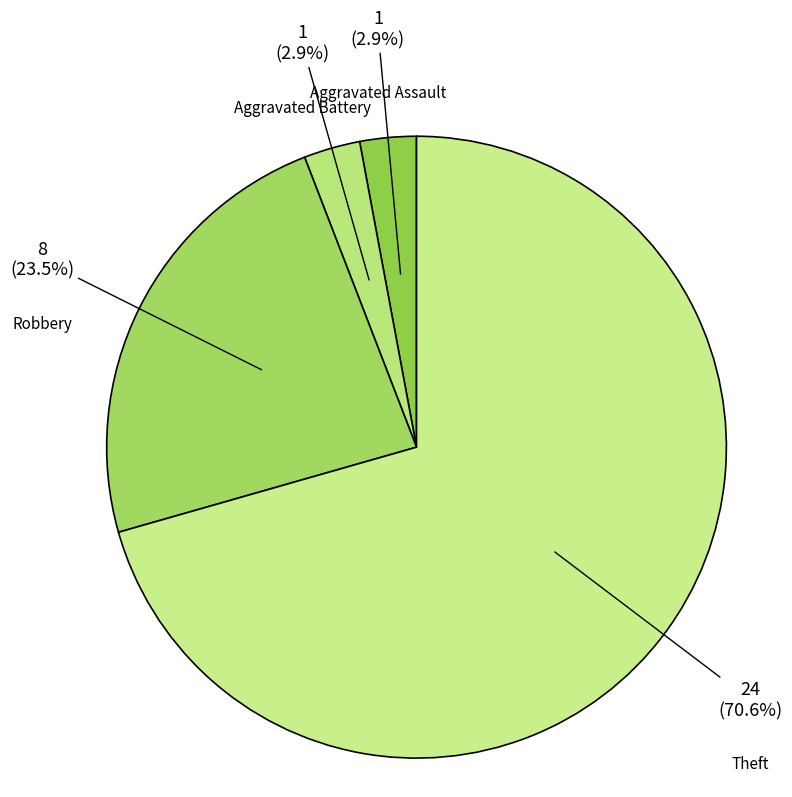

To the nearest percent, what is the average slice percentage?

25%